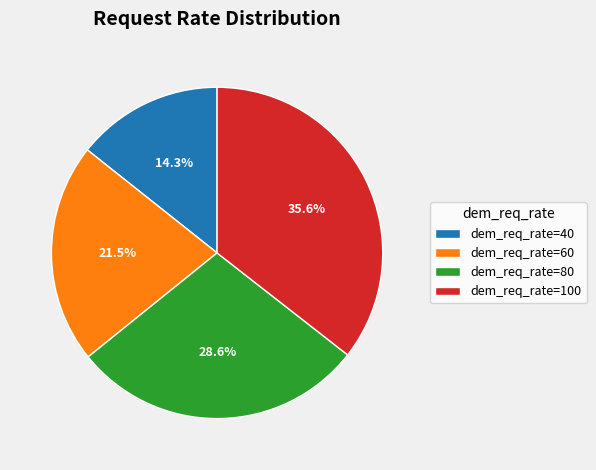

Is there any slice that represents more than half of the pie?

No